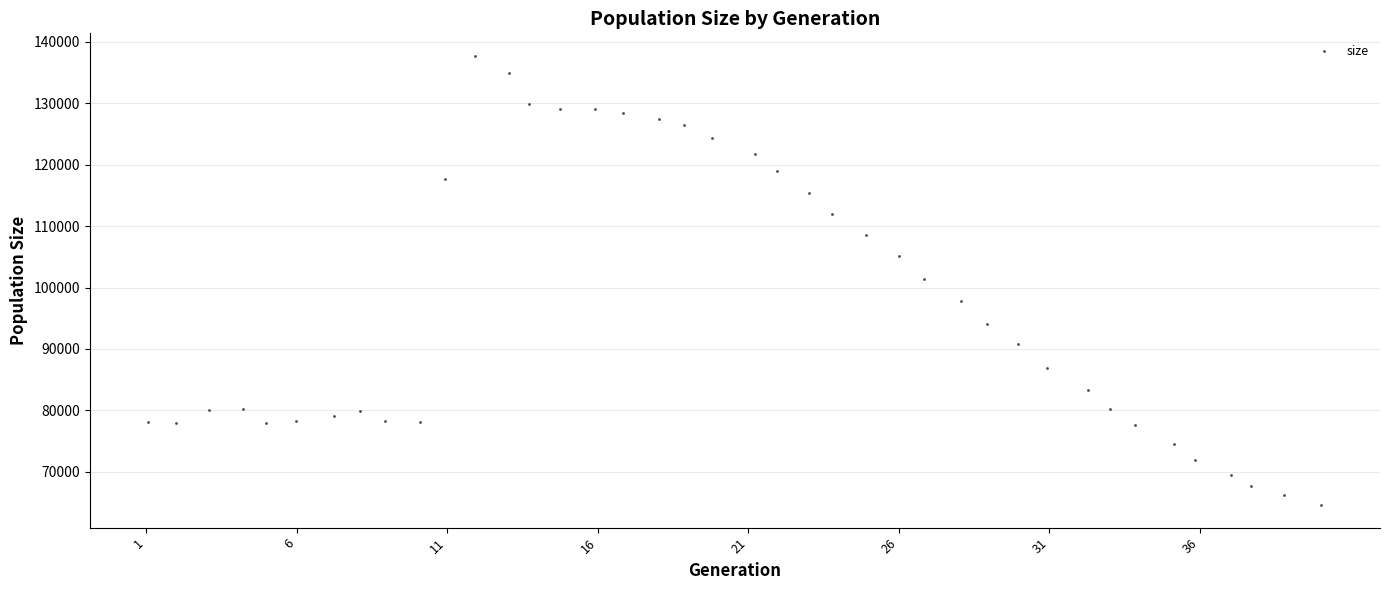

What is the range of Y values (max minus min)?

73135